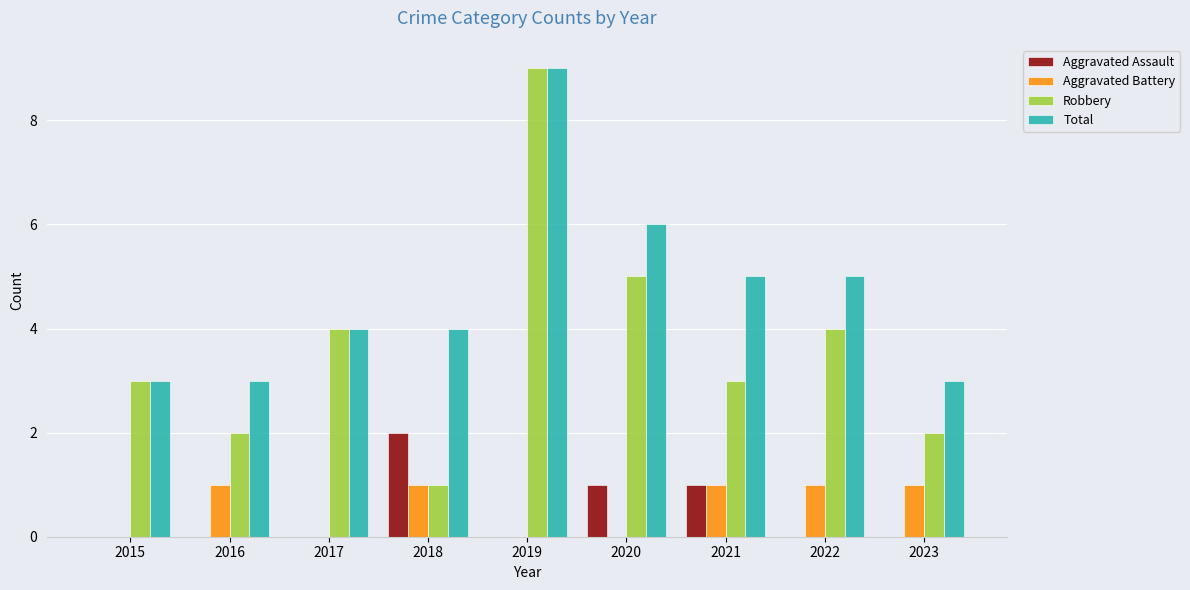

Are the bars horizontal?

No